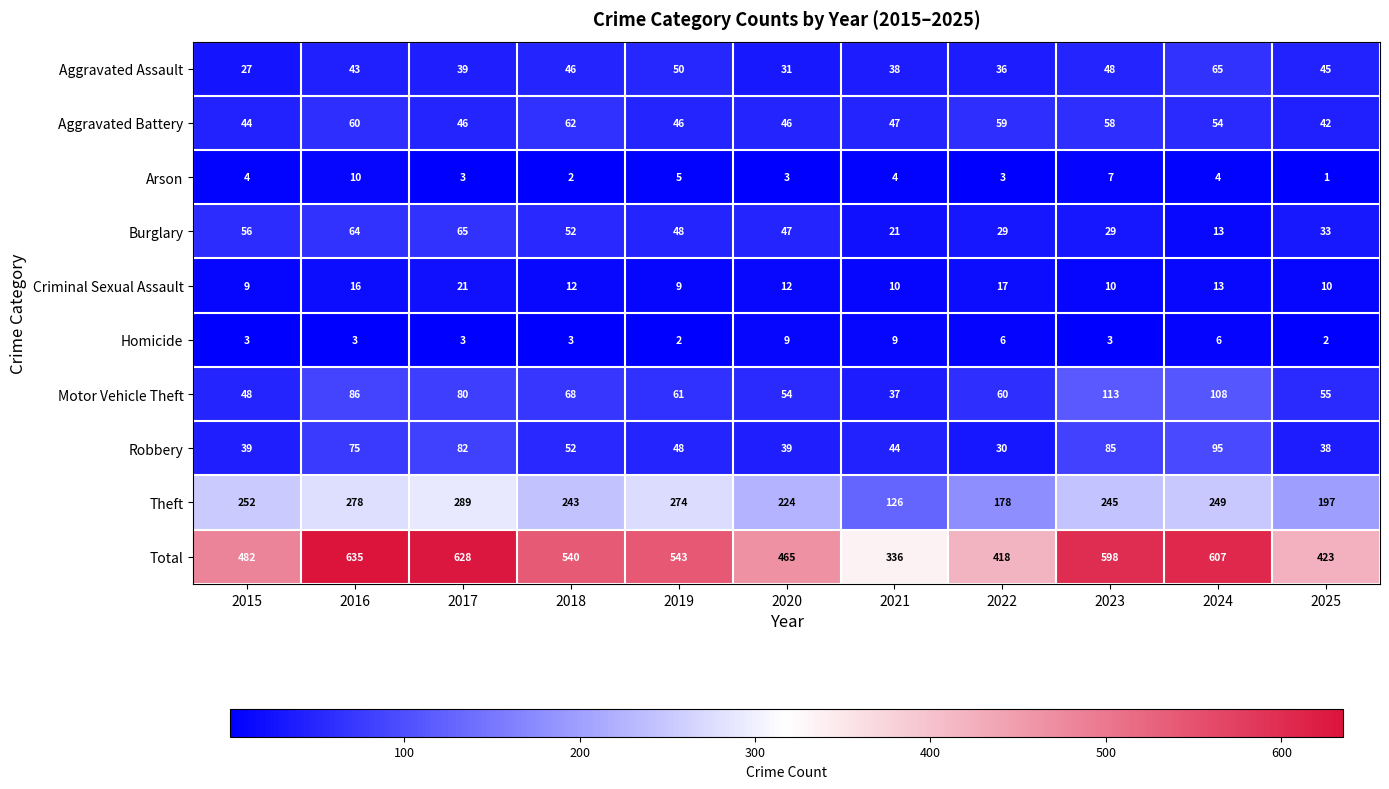

What is the difference between the highest and lowest values at 2020?

462